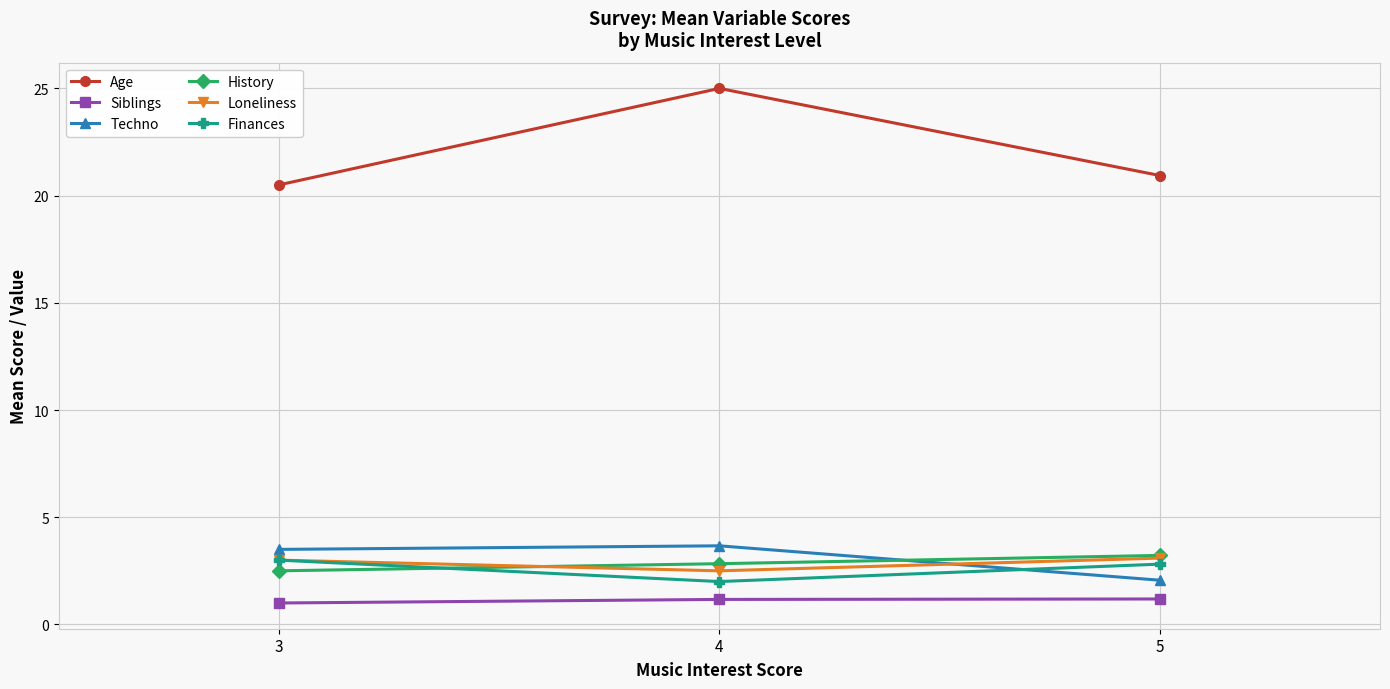

What is the value of the Loneliness point at the 1st from the left?

3.0